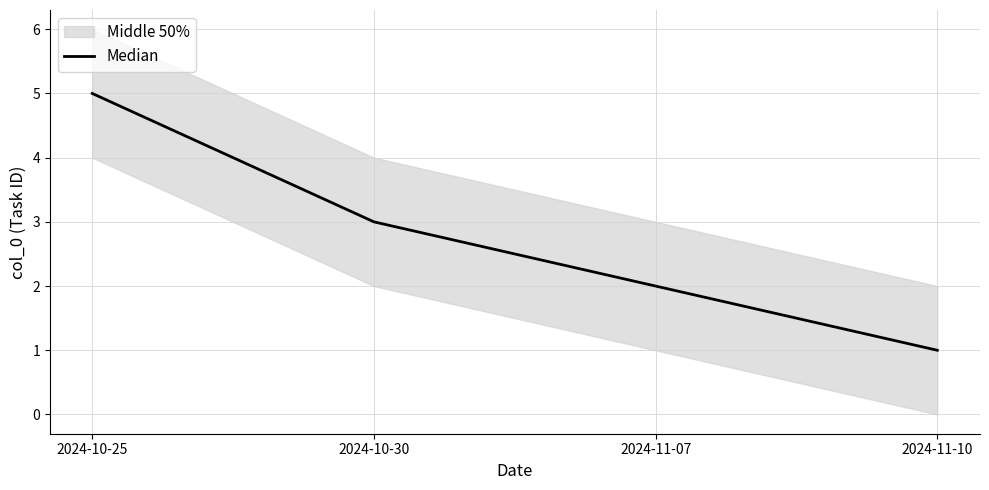

What value does the data have at 2024-10-30?

3